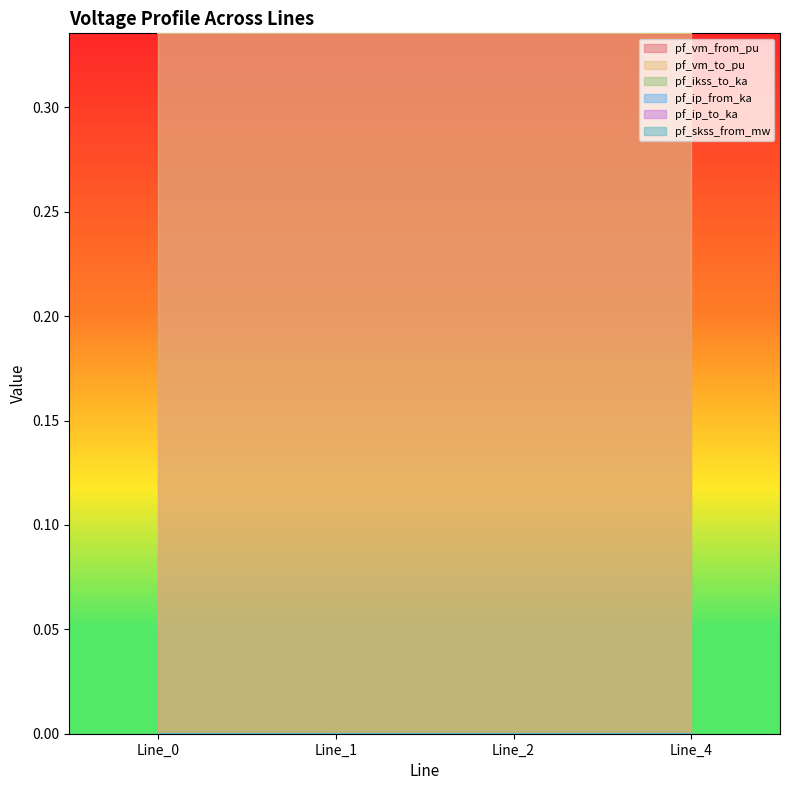

Between Line_0 and Line_4, which series saw the biggest shift?

pf_vm_from_pu